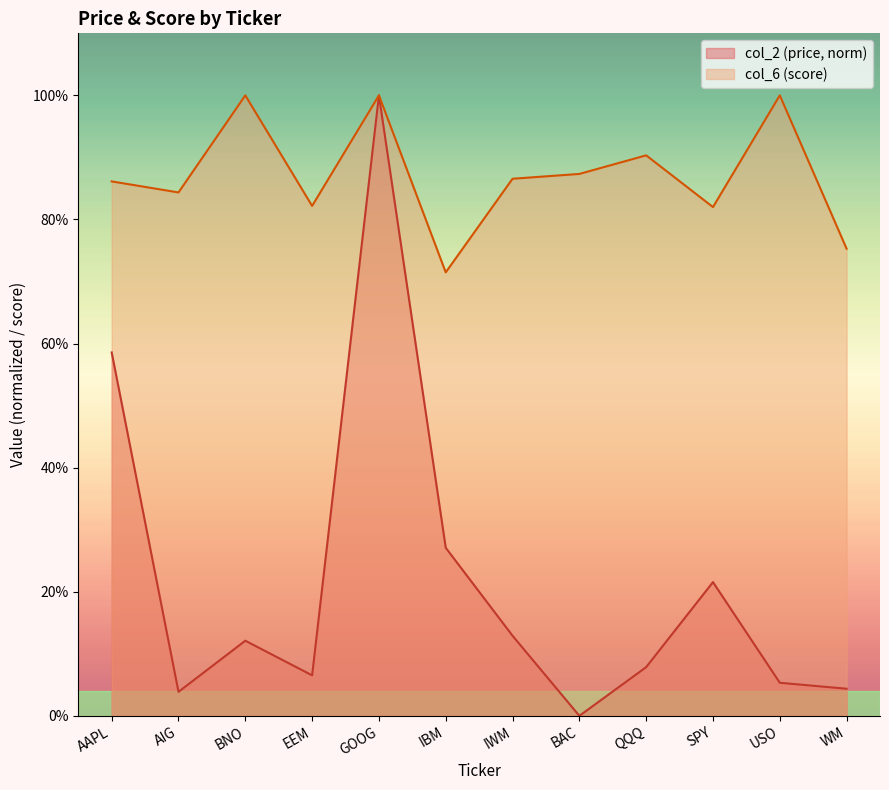

What is the difference between the col_6 values at WM and USO?

0.2